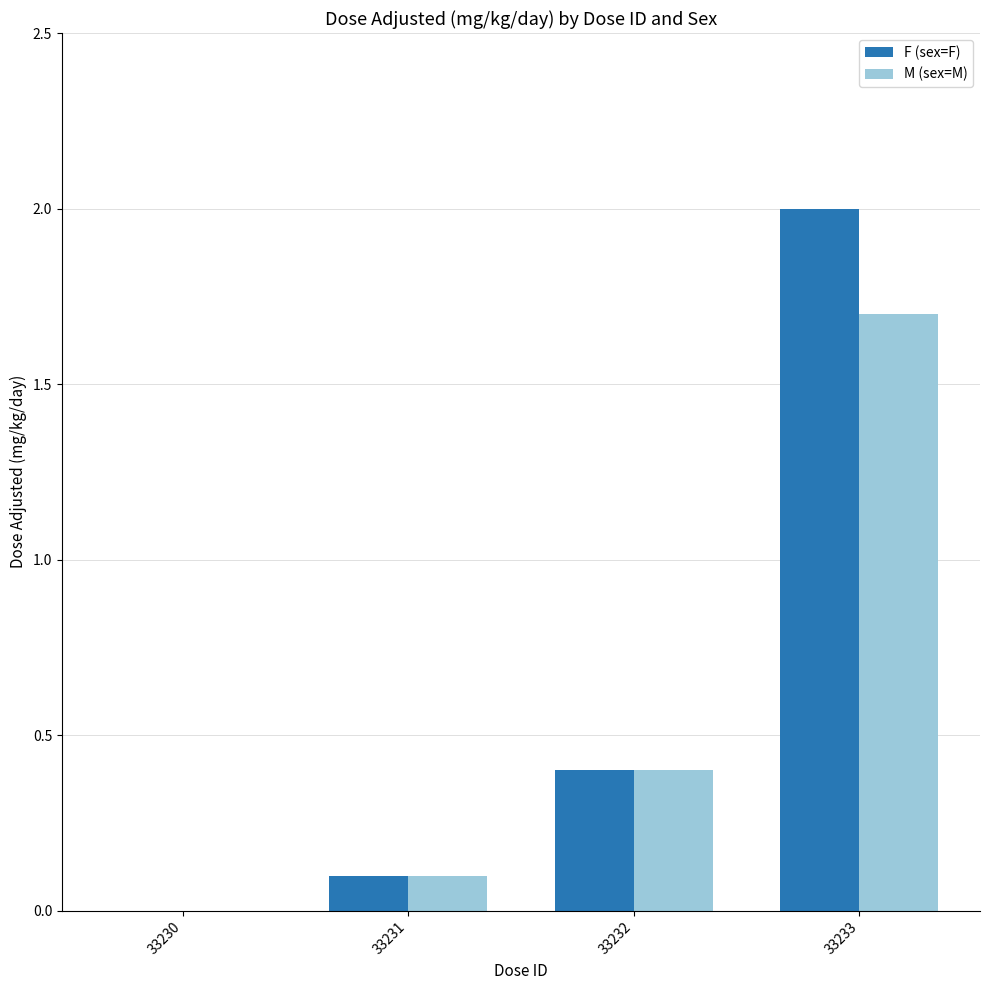

What is the highest value of the F (sex=F) series?

2.0